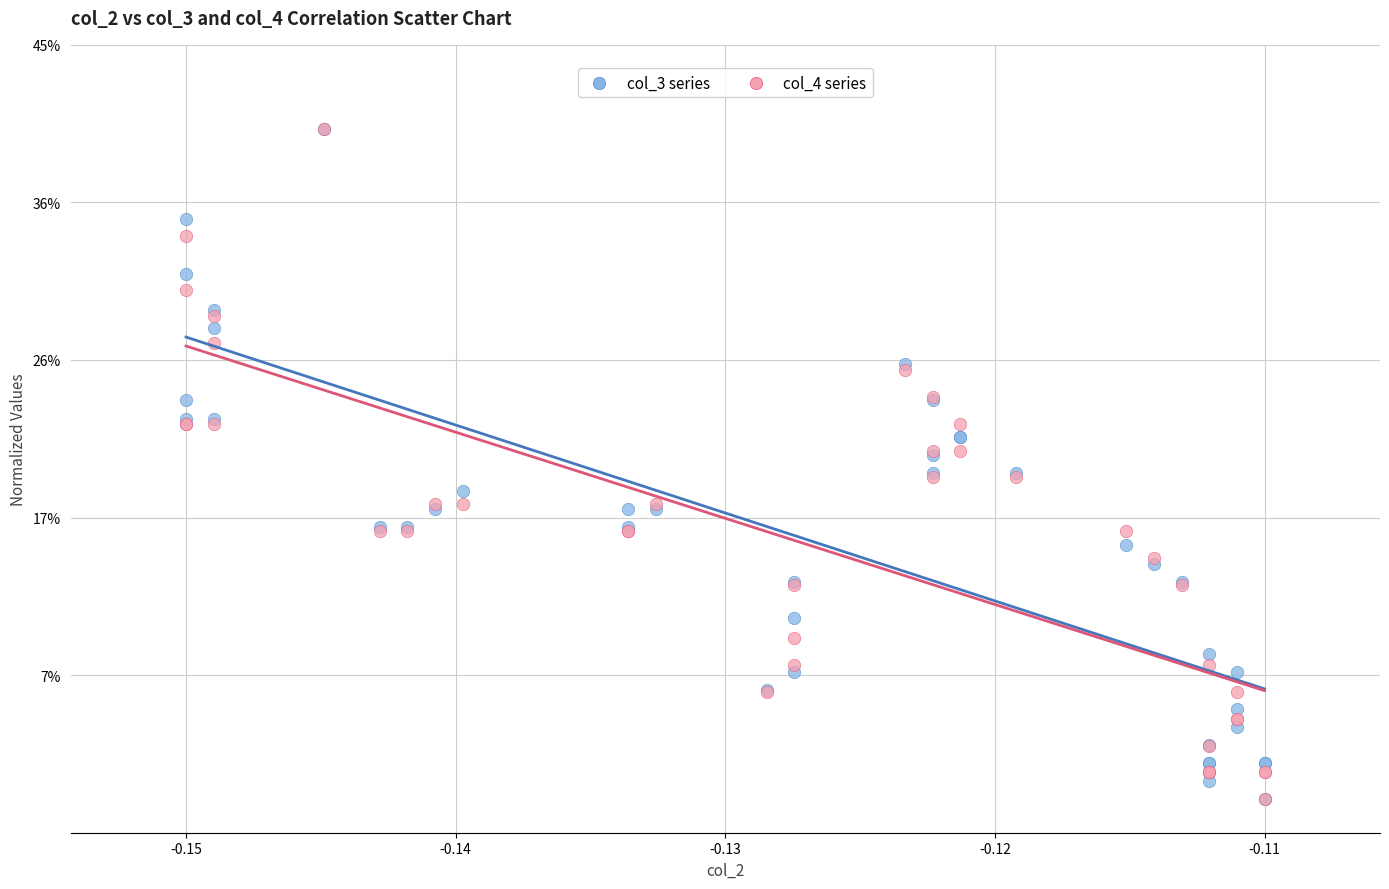

What are all the series names shown in the legend?

col_3 series, col_4 series